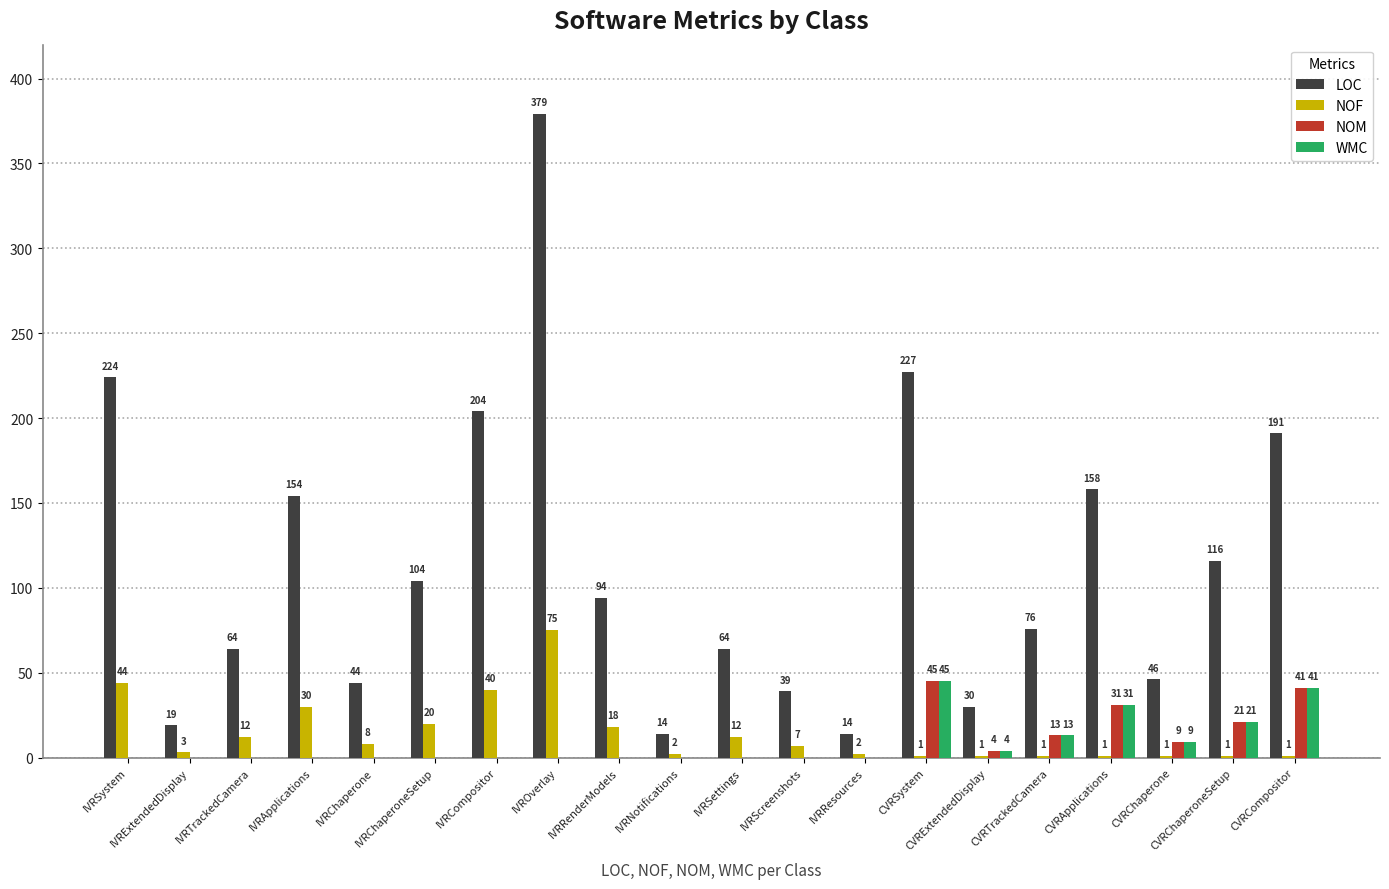

What is the highest value of the NOM series?

45